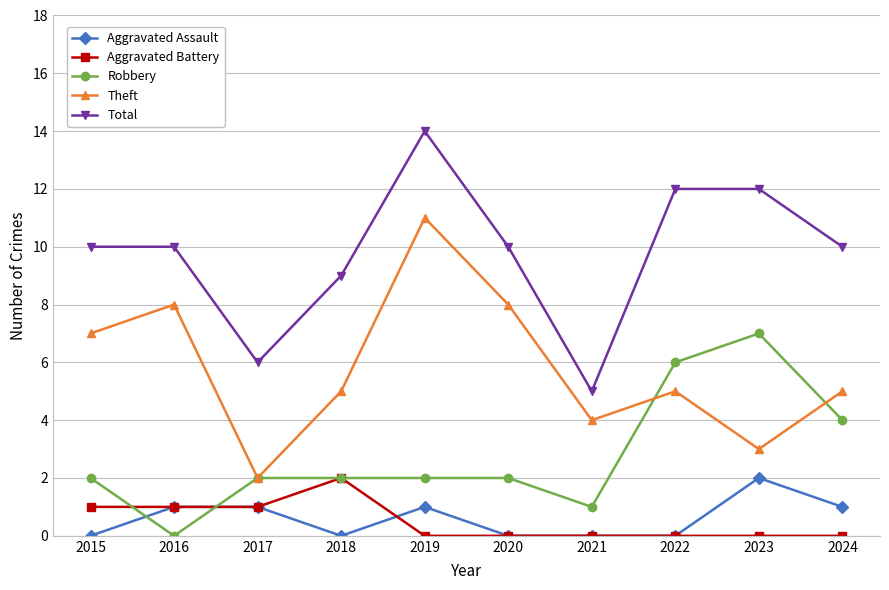

Which series changed the most between 2016 and 2020?

Robbery